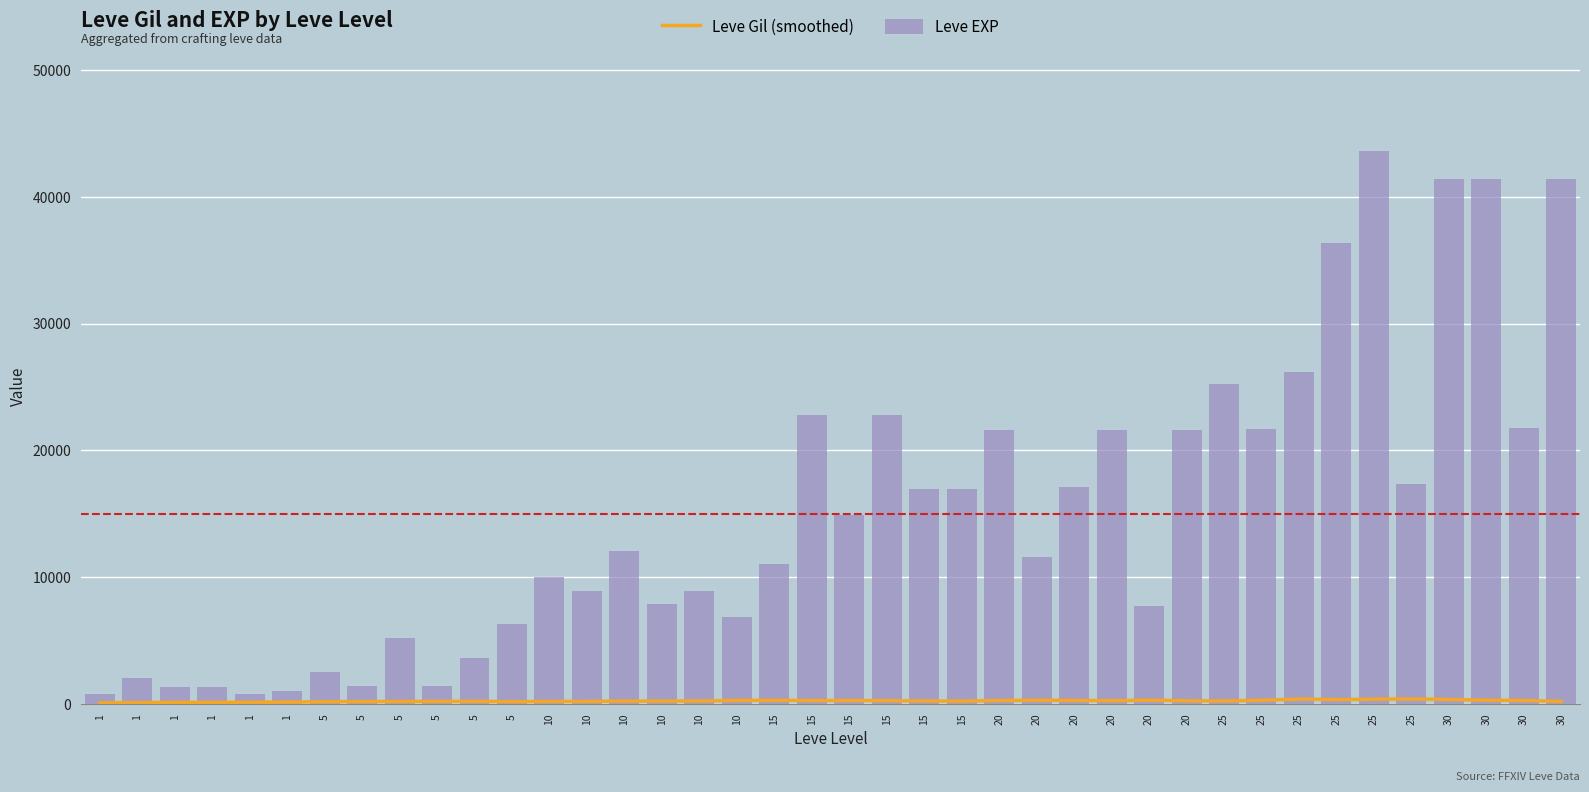

Where does the Leve EXP series first go above 12030?

15